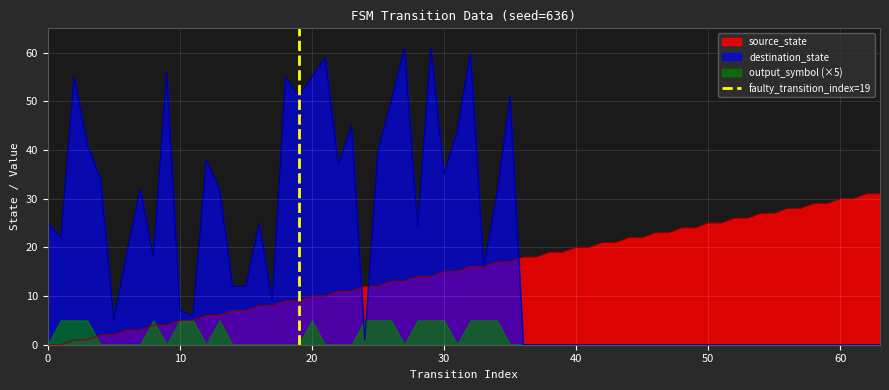

True or false: the data shows 1 at 10.

True